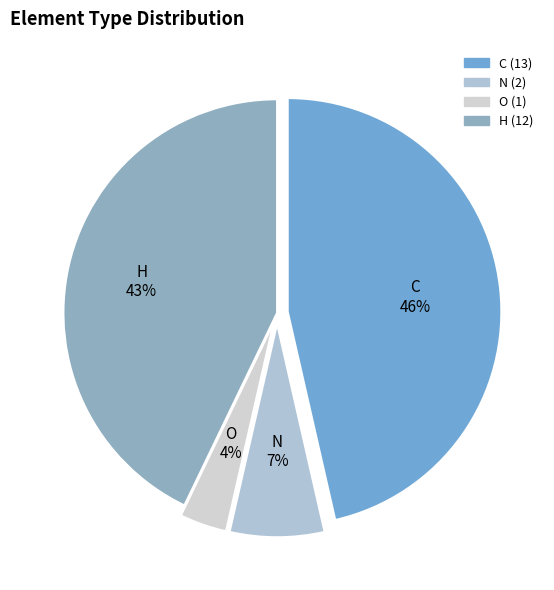

To the nearest percent, what is the combined percentage of N and O?

11%